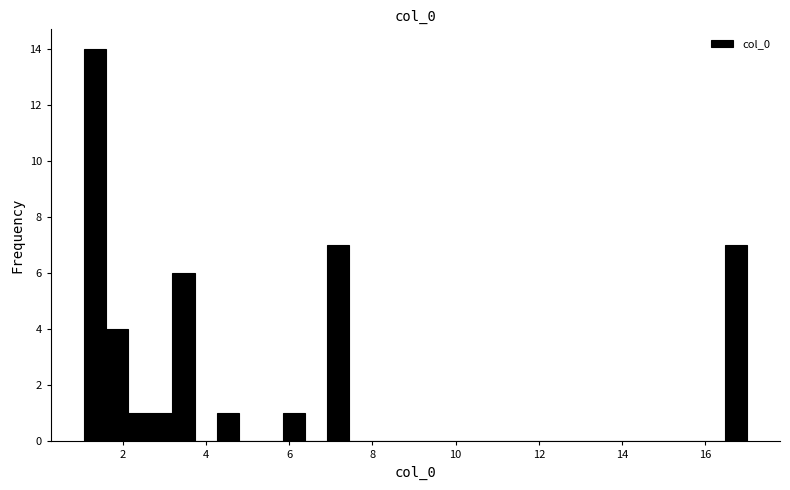

Read against the x-axis, roughly where is the centre of the tallest bar?

1.4